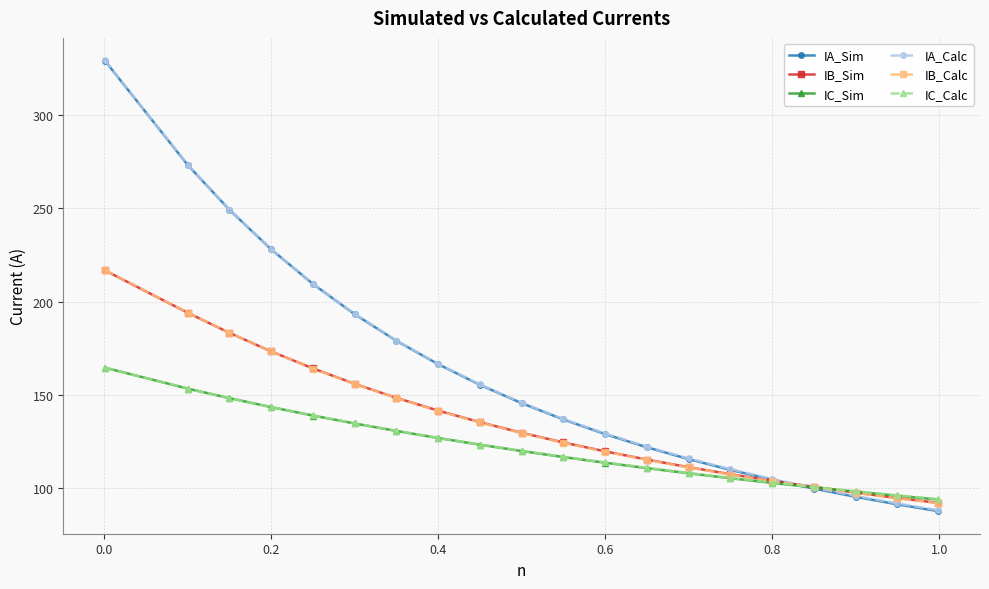

Reading left to right, transcribe all the data shown in this chart.

IA_Sim: 329.1	273.3	249.2	228.0	209.5	193.2	178.9	166.4	155.3	145.5	136.8	128.9	121.9	115.5	109.7	104.5	99.7	95.3	91.2	87.6
IB_Sim: 216.7	194.0	183.2	173.3	164.2	155.9	148.4	141.5	135.3	129.6	124.4	119.7	115.3	111.2	107.4	103.9	100.6	97.5	94.7	92.0
IC_Sim: 164.5	153.3	148.2	143.4	138.9	134.6	130.6	126.8	123.2	119.8	116.6	113.6	110.7	107.9	105.3	102.8	100.4	98.1	95.9	93.8
IA_Calc: 329.3	273.4	249.3	228.1	209.6	193.3	179.1	166.6	155.6	145.8	137.0	129.2	122.2	115.9	110.1	104.9	100.1	95.8	91.7	88.1
IB_Calc: 216.8	194.1	183.2	173.2	164.1	155.8	148.3	141.4	135.2	129.5	124.3	119.5	115.1	111.0	107.2	103.7	100.5	97.4	94.5	91.9
IC_Calc: 164.6	153.4	148.2	143.4	138.9	134.7	130.7	126.9	123.3	120.0	116.7	113.7	110.8	108.1	105.4	102.9	100.6	98.3	96.1	94.1